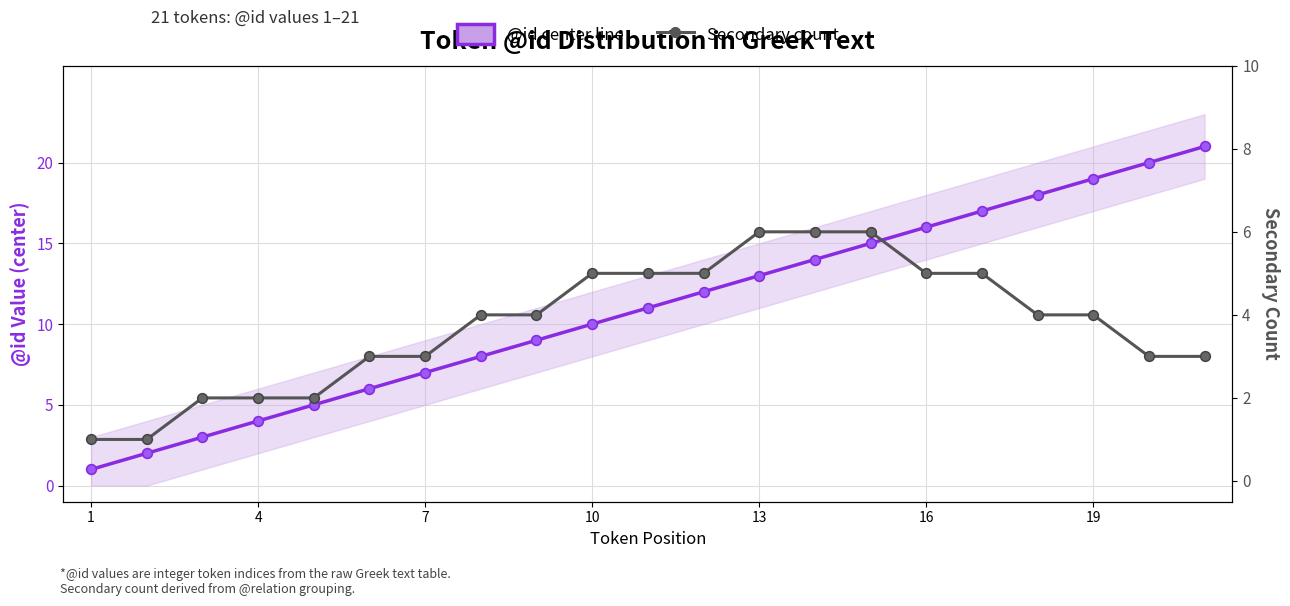

What is the minimum value for @id center line?

1